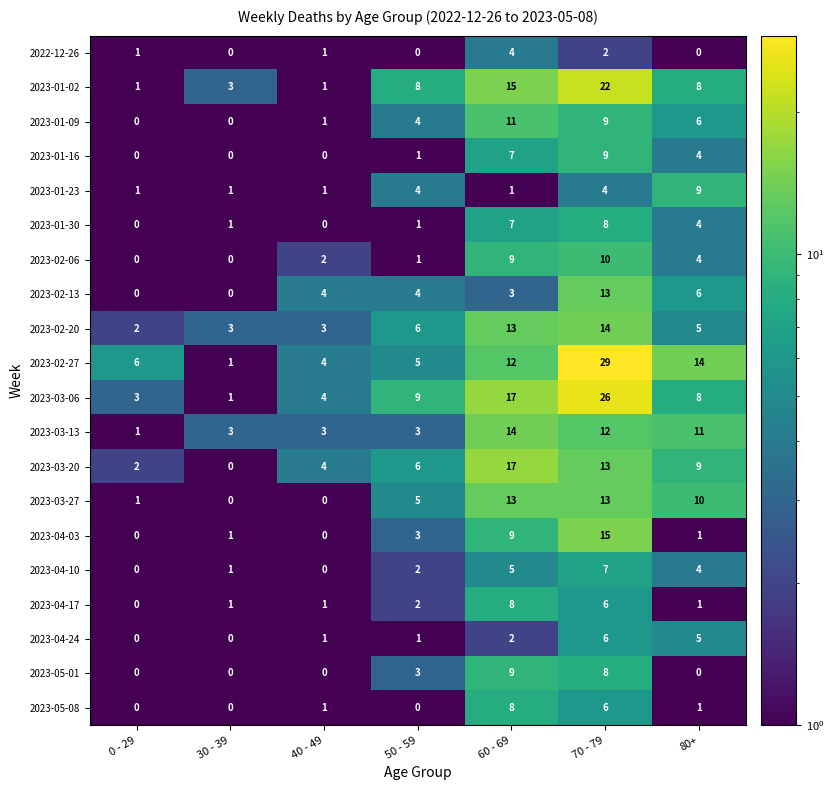

Read the 2023-02-13 value at 50 - 59.

4